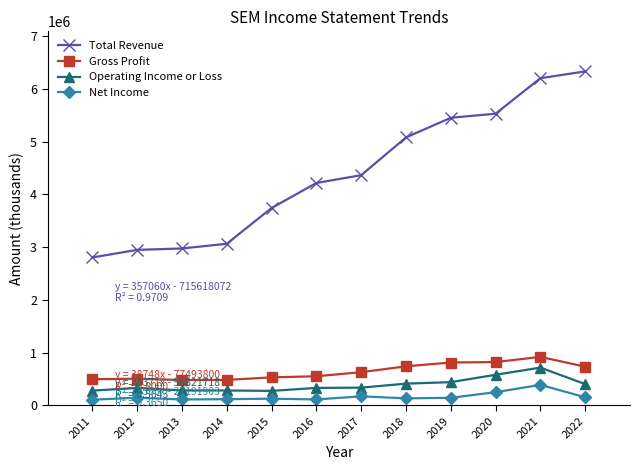

What is the average value of the Total Revenue series?

4393700